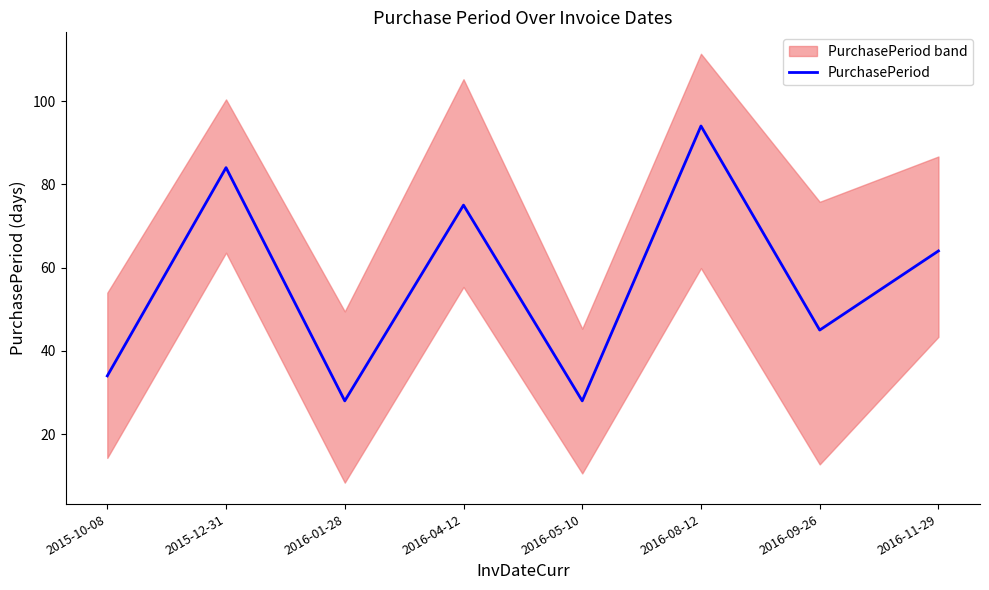

What is the difference between the maximum and minimum values?

66